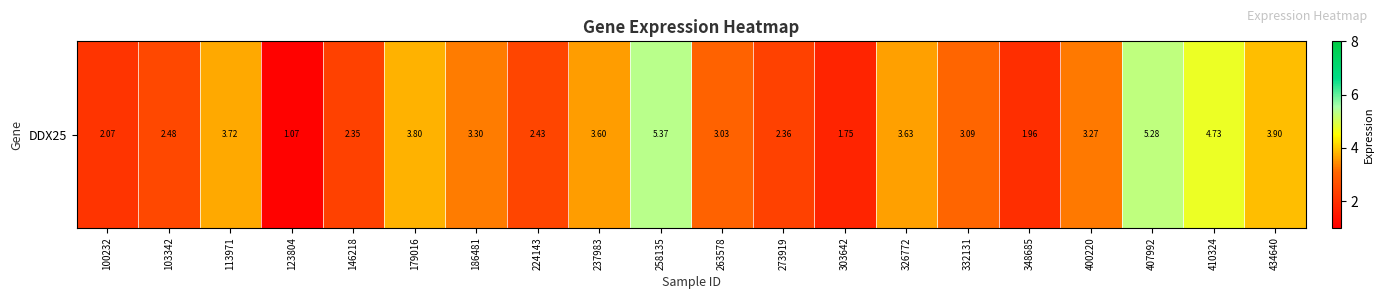

Which has a higher value, 123804 or 348685?

348685